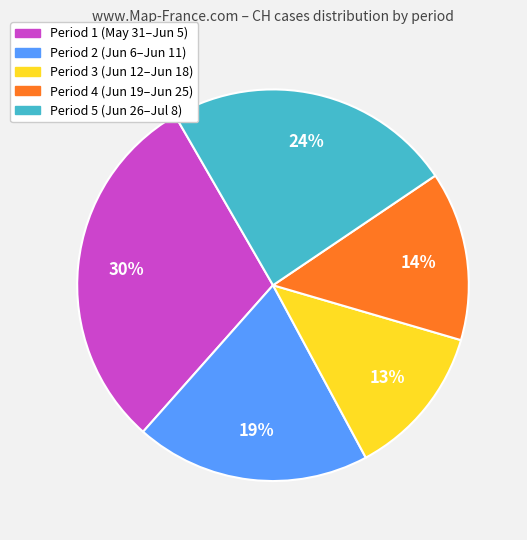

To the nearest percent, what is the average slice percentage?

20%